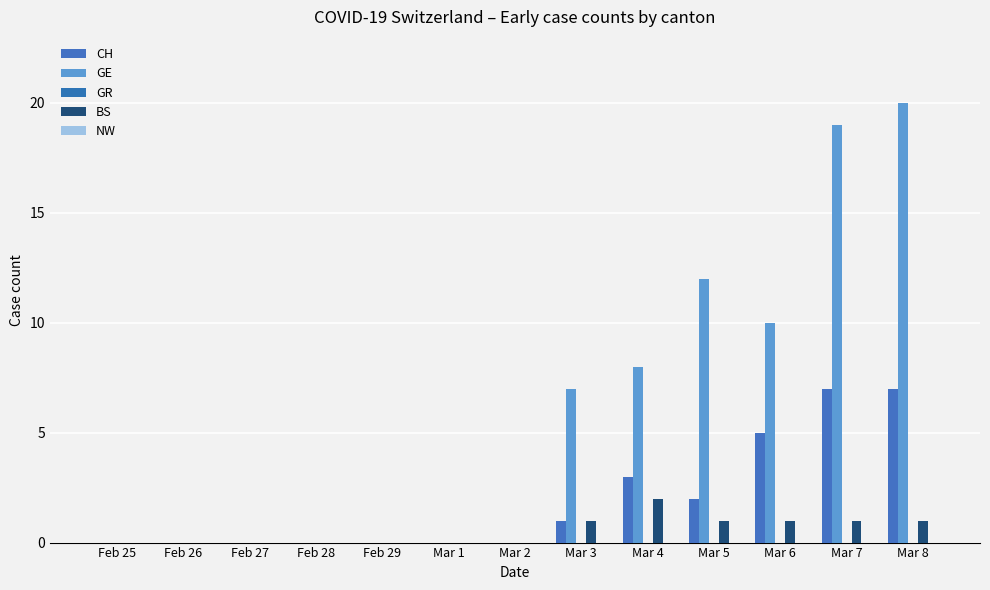

Which series has the largest total across all categories?

GE